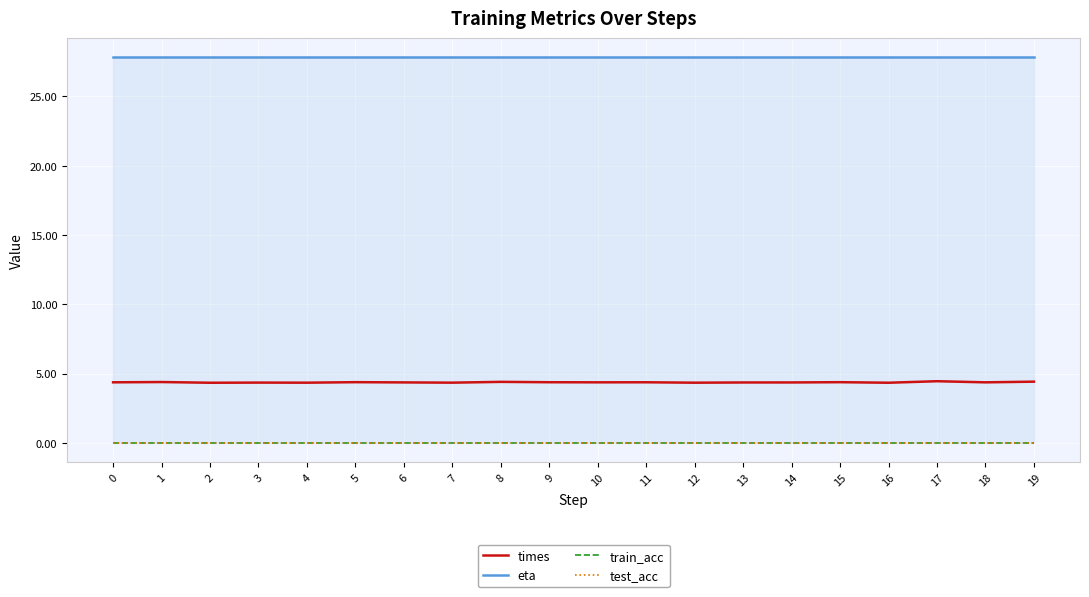

The times series shows 7.2 at 17. True or false?

False